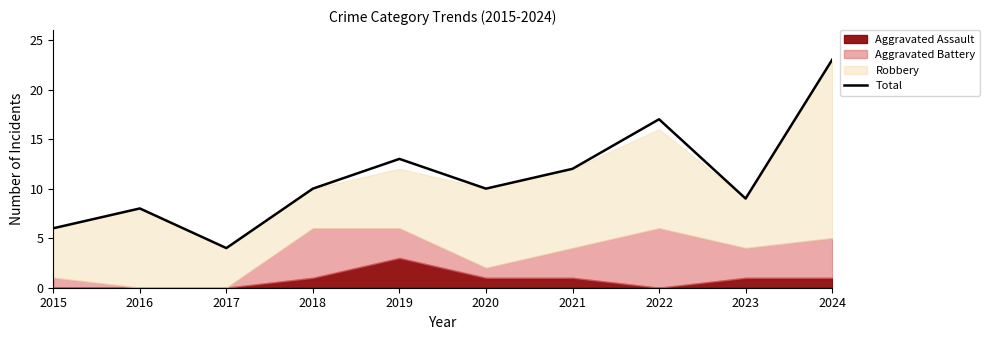

Rank the categories by value from highest to lowest.

2024, 2022, 2019, 2021, 2018, 2020, 2023, 2016, 2015, 2017